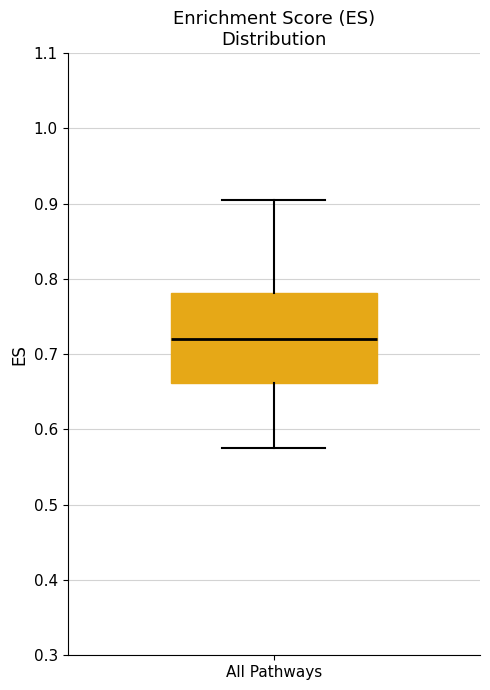

Transcribe this box plot: give where the median line is, the range the box spans, and where the two whiskers end, as read against the y-axis. The values are not printed on the chart, so give them approximately, as read against the axis.

median 0.72, box 0.66 to 0.78, whiskers 0.58 to 0.91